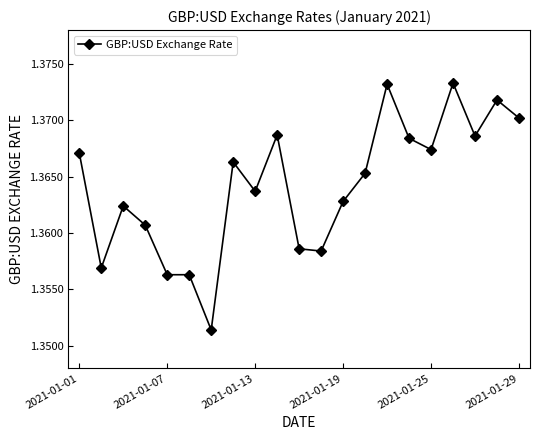

True or false: the data has more than 0 interior local peaks.

True